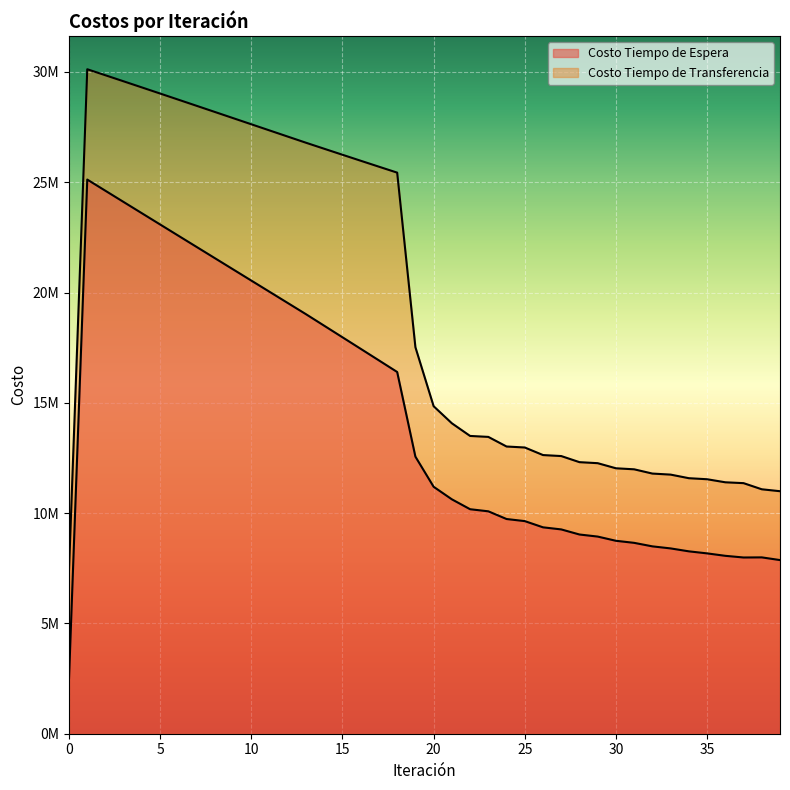

What is the difference between the maximum and minimum values in the Costo Tiempo de Transferencia series?

22679336.0